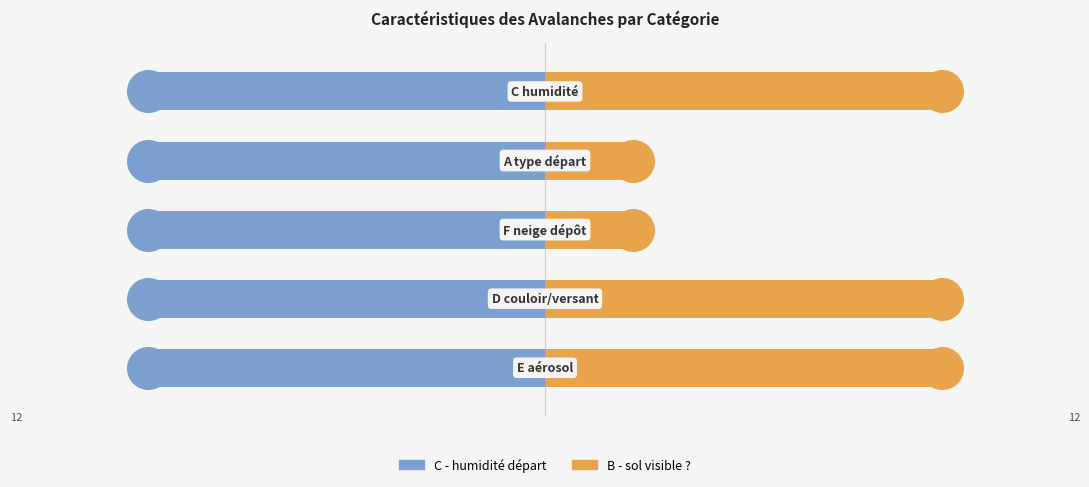

Which series reaches the minimum Y coordinate?

C - humidité départ